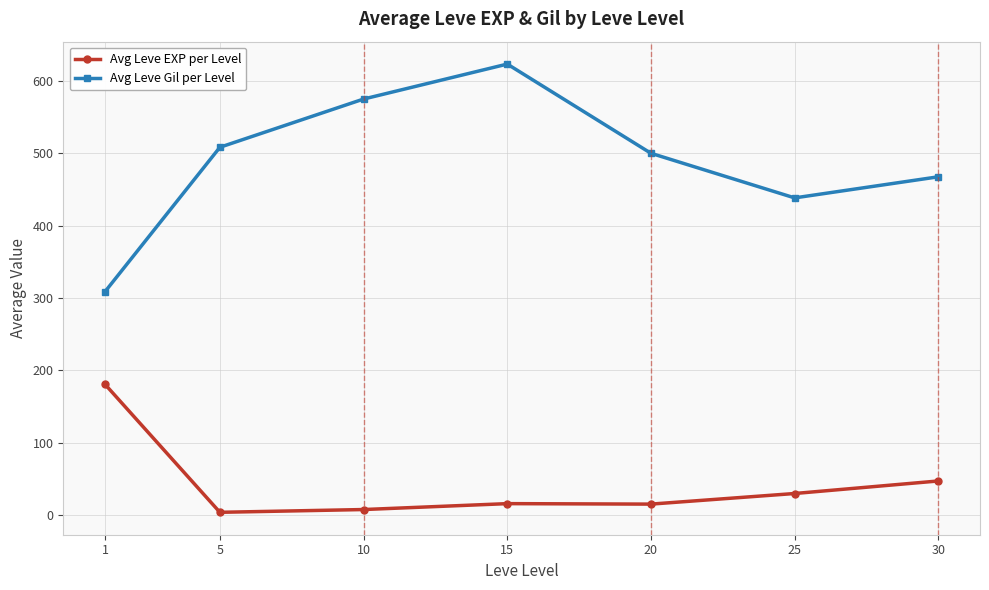

What is the approximate value of Avg Leve Gil per Level at 20?

500.0